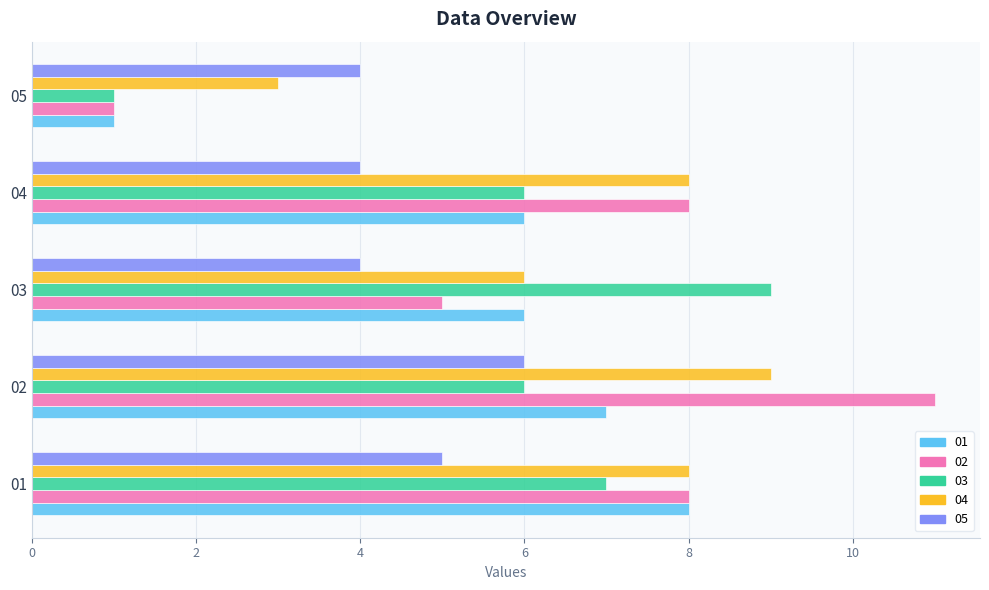

What is the difference between the maximum and minimum values in the 02 series?

10